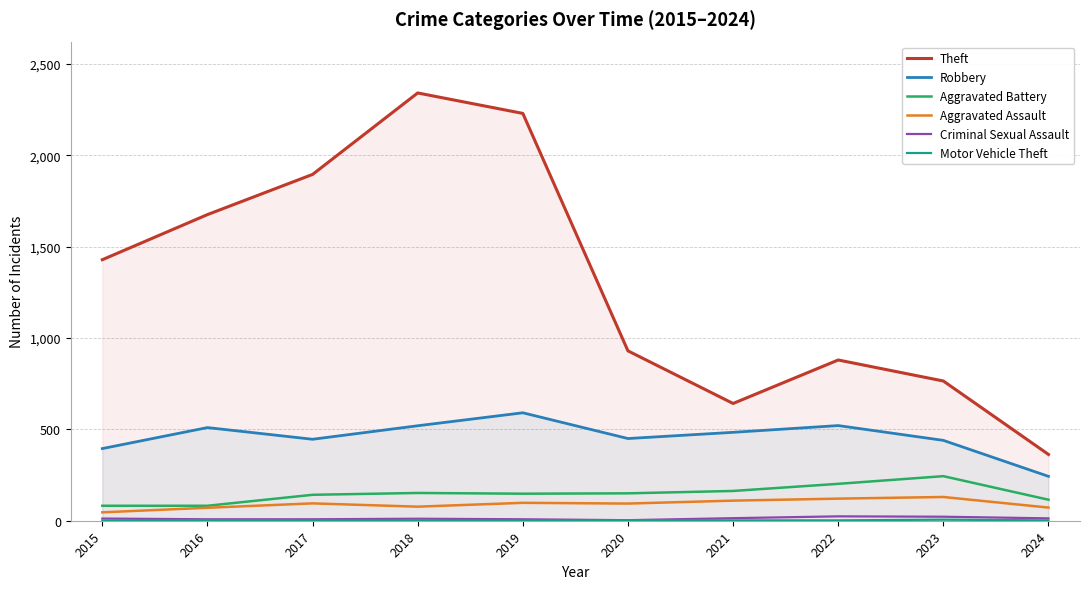

What is the difference between the maximum and minimum values in the Robbery series?

348